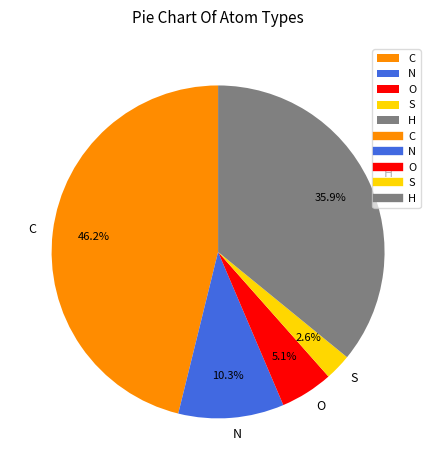

To the nearest percent, what is the difference between the N and C slice percentages?

36%